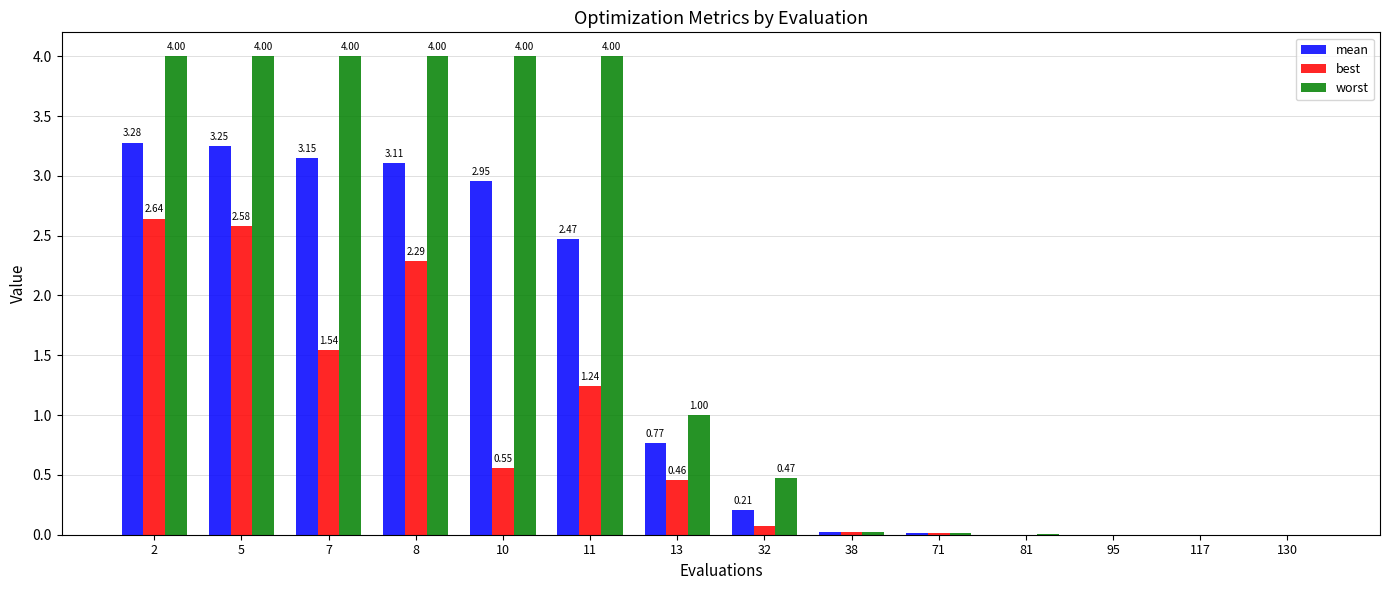

Between 2 and 130, which series saw the biggest shift?

worst